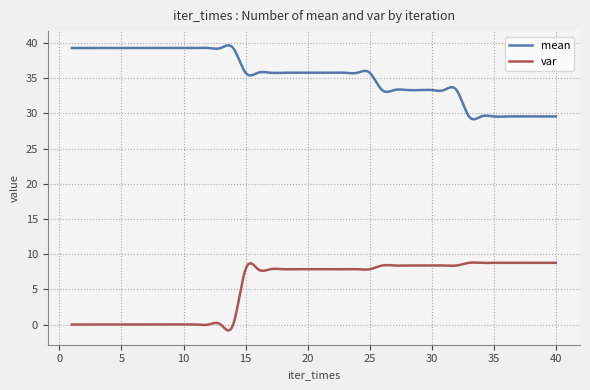

What is the difference between the maximum and minimum values in the var series?

9.7